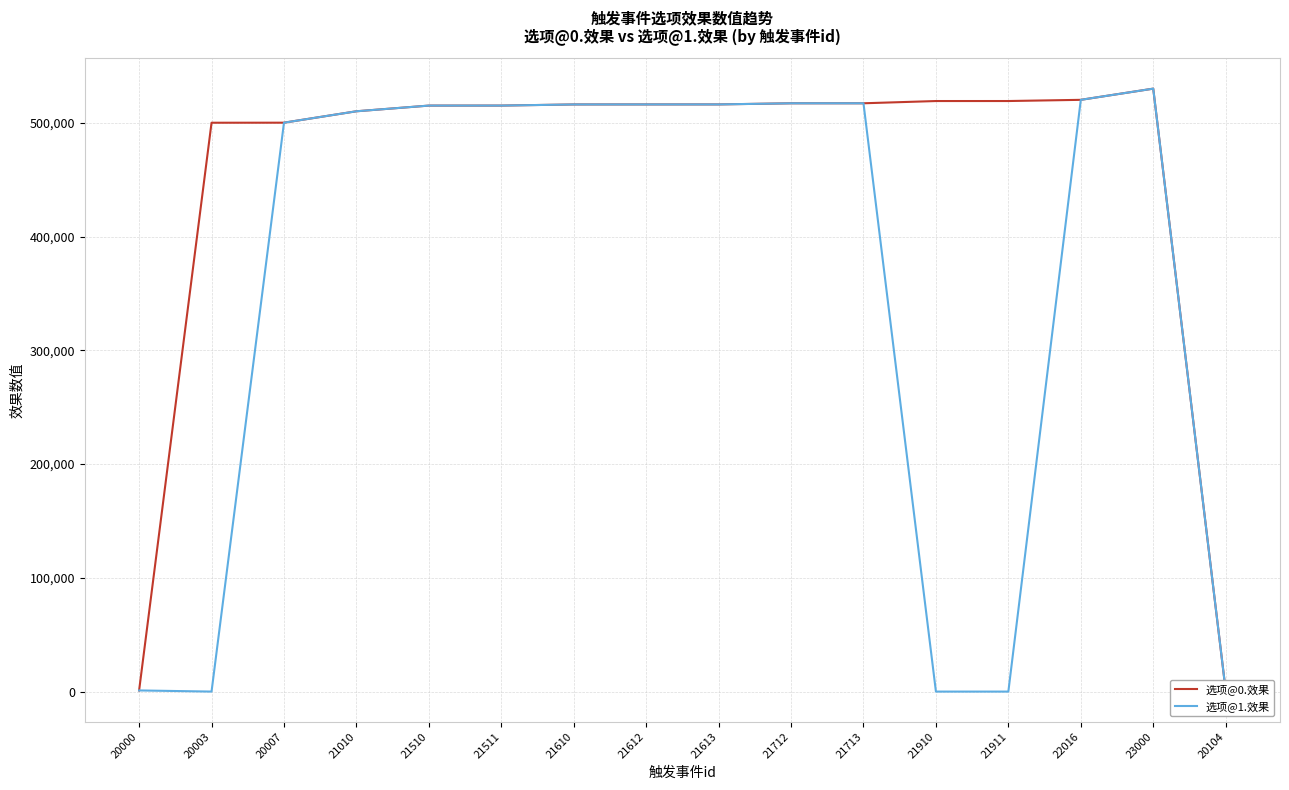

Is the value of 选项@0.效果 at 21010 greater than the value of 选项@1.效果 at 21511?

No